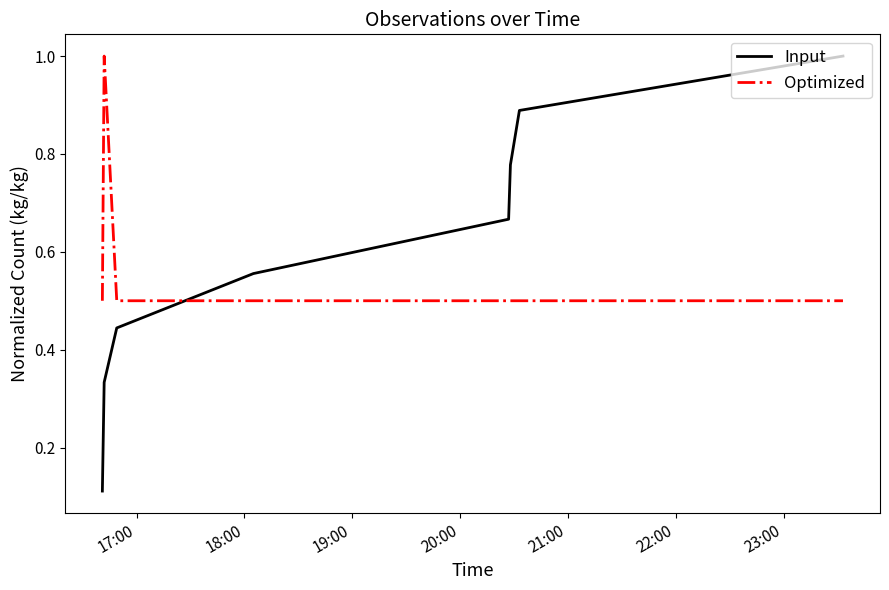

What is the minimum value for Optimized?

0.5